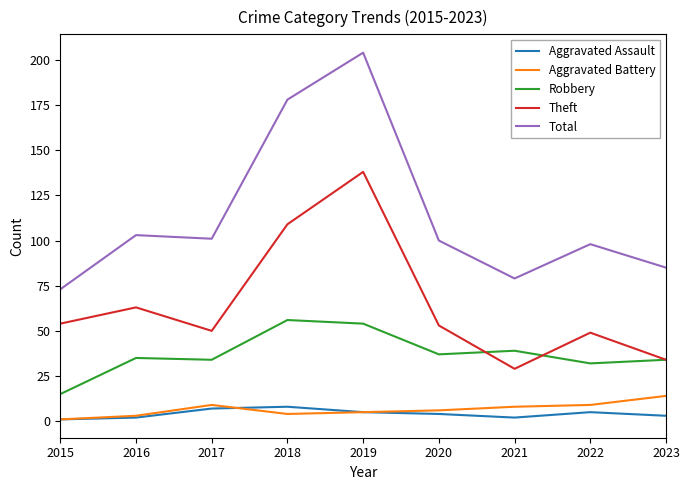

Which series has the largest total across all categories?

Total